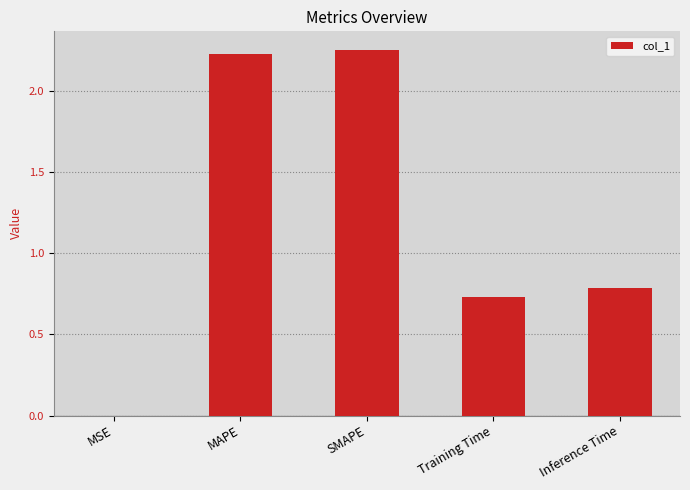

What is the difference between the values at SMAPE and Inference Time?

1.5